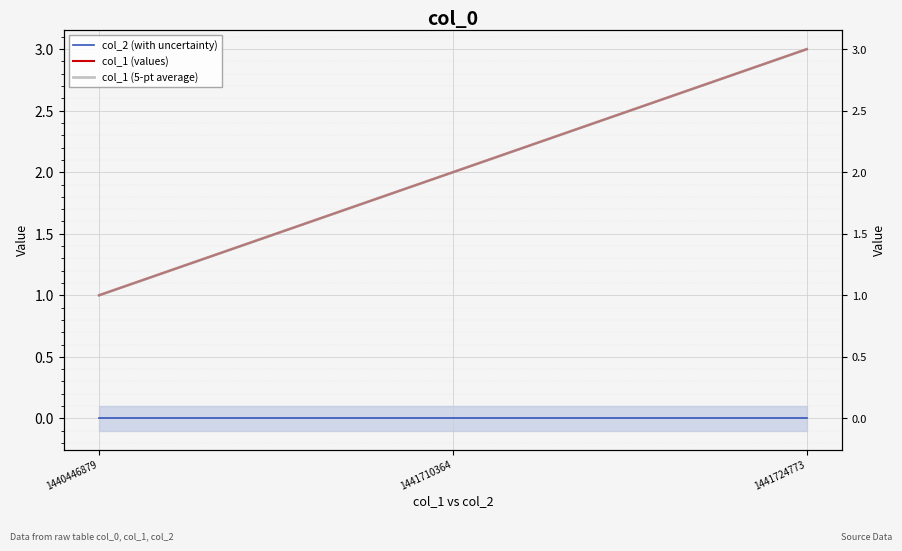

Is it true that col_1 (5-pt average) equals 2 at 1440446879?

False